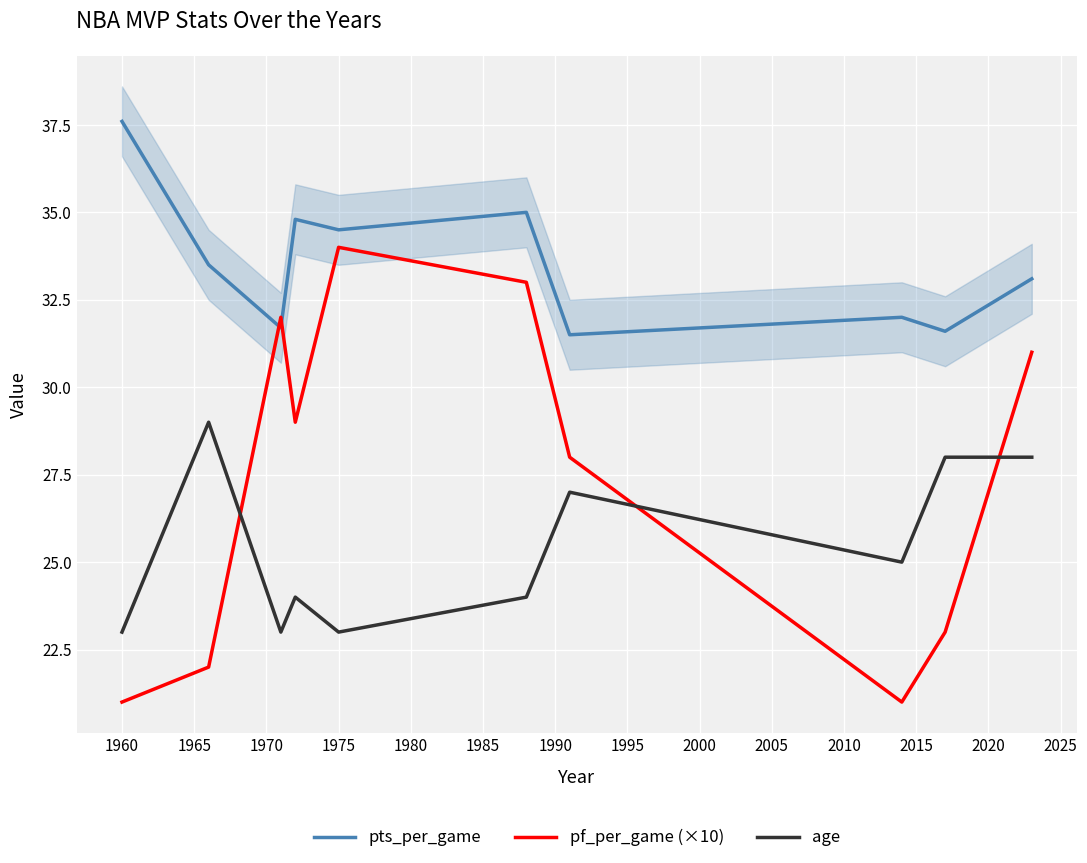

How many values in the age series are below 25?

5